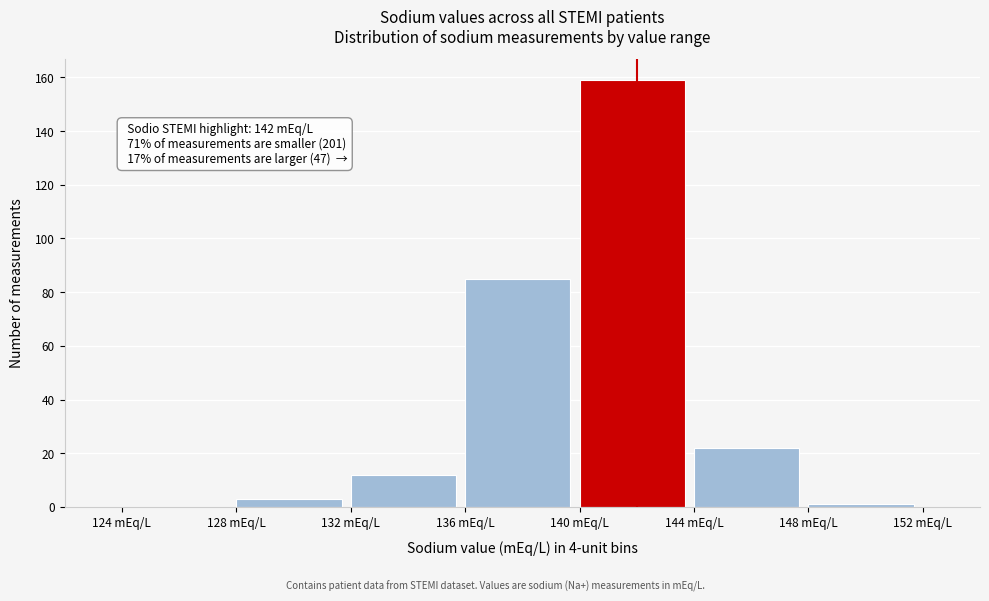

Which range on the x-axis has the tallest bar?

140 to 144